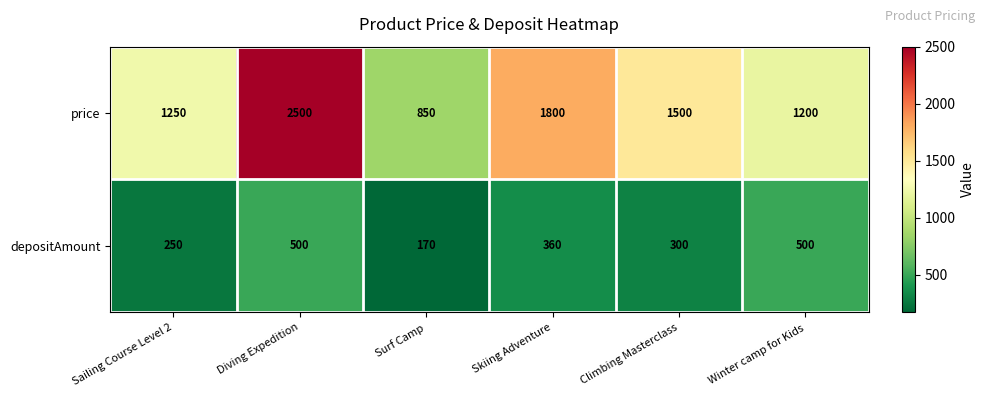

Which series has the largest total across all categories?

price